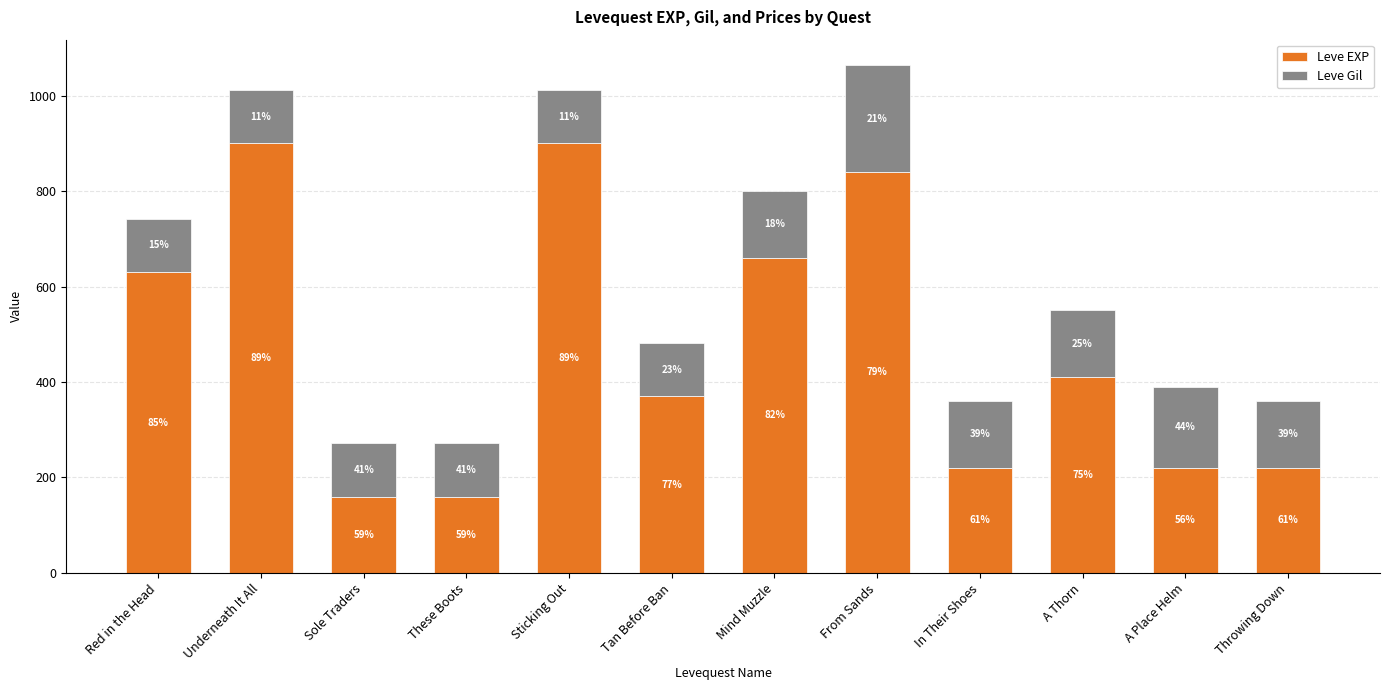

What is the difference between the maximum and second lowest values in the Leve EXP series?

740